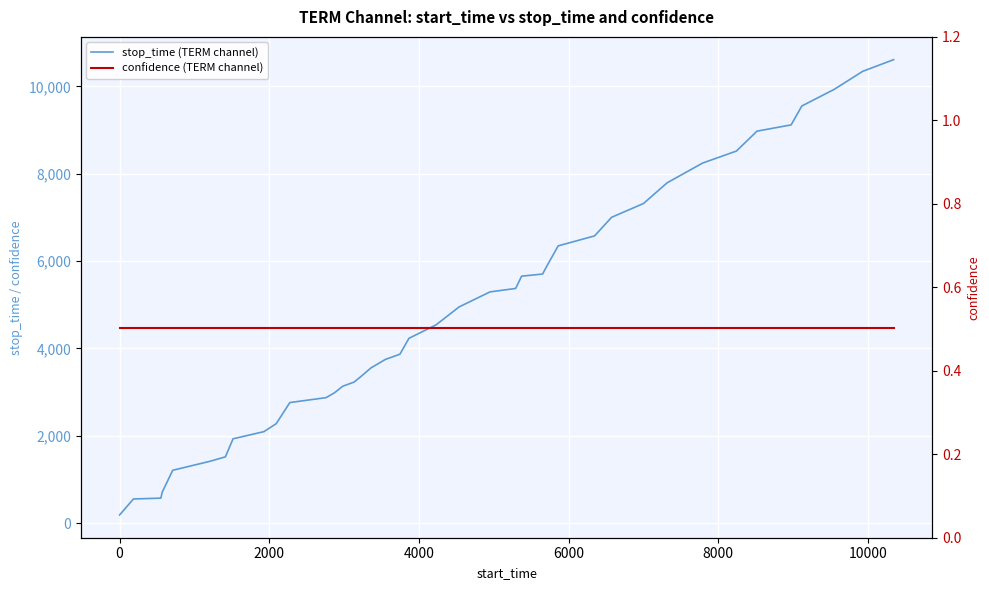

True or false: stop_time (TERM channel) has more than 0 interior local peaks.

False